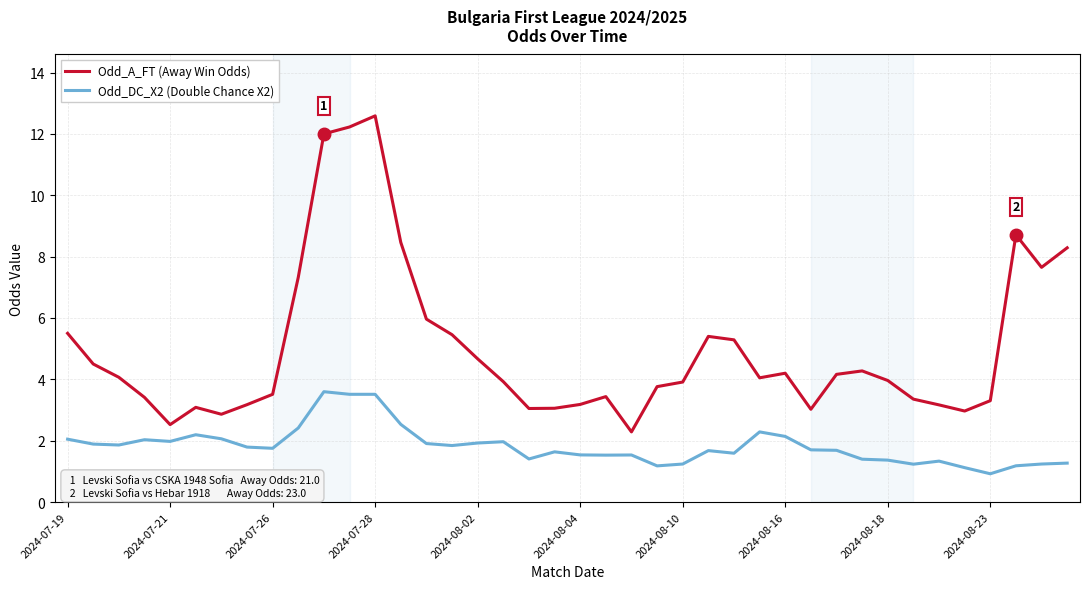

At how many categories does at least one series exceed 7?

8